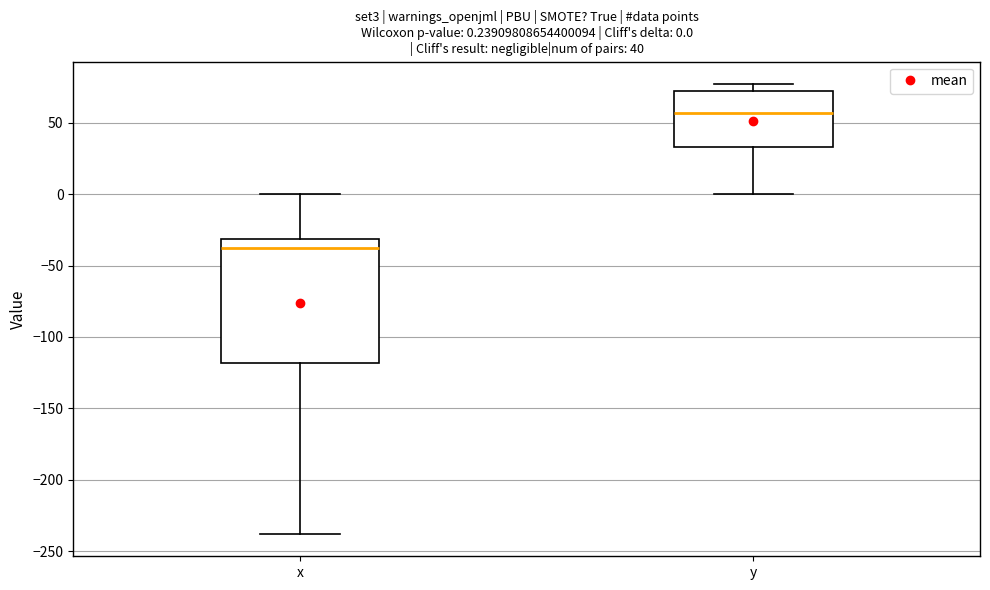

Comparing the boxes themselves (not the whiskers), which one is the tallest?

x